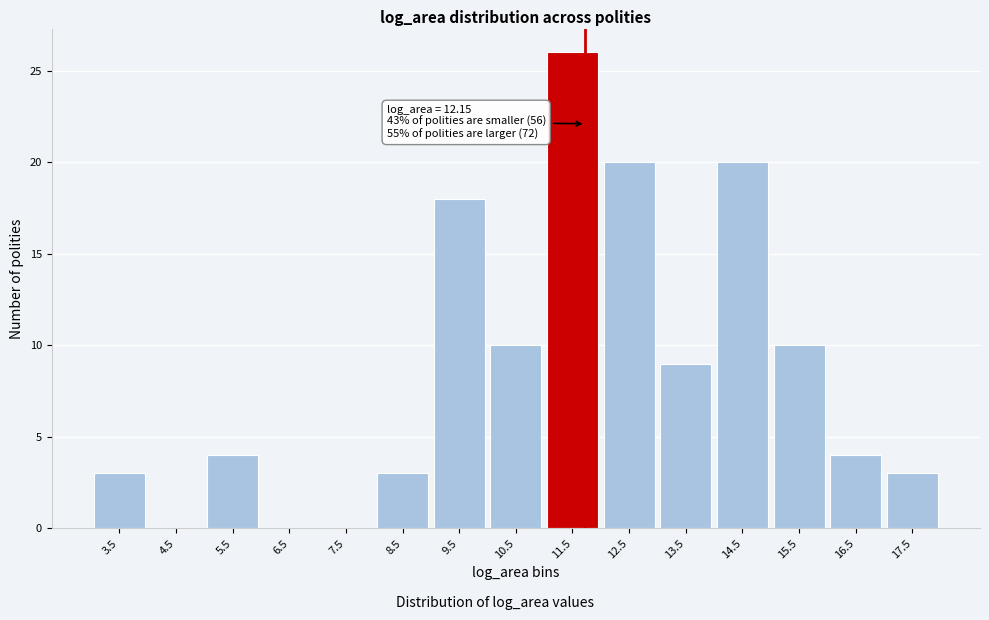

Reading right to left, what are all the values shown in this chart?

17.5=3	16.5=4	15.5=10	14.5=20	13.5=9	12.5=20	11.5=26	10.5=10	9.5=18	8.5=3	7.5=0	6.5=0	5.5=4	4.5=0	3.5=3